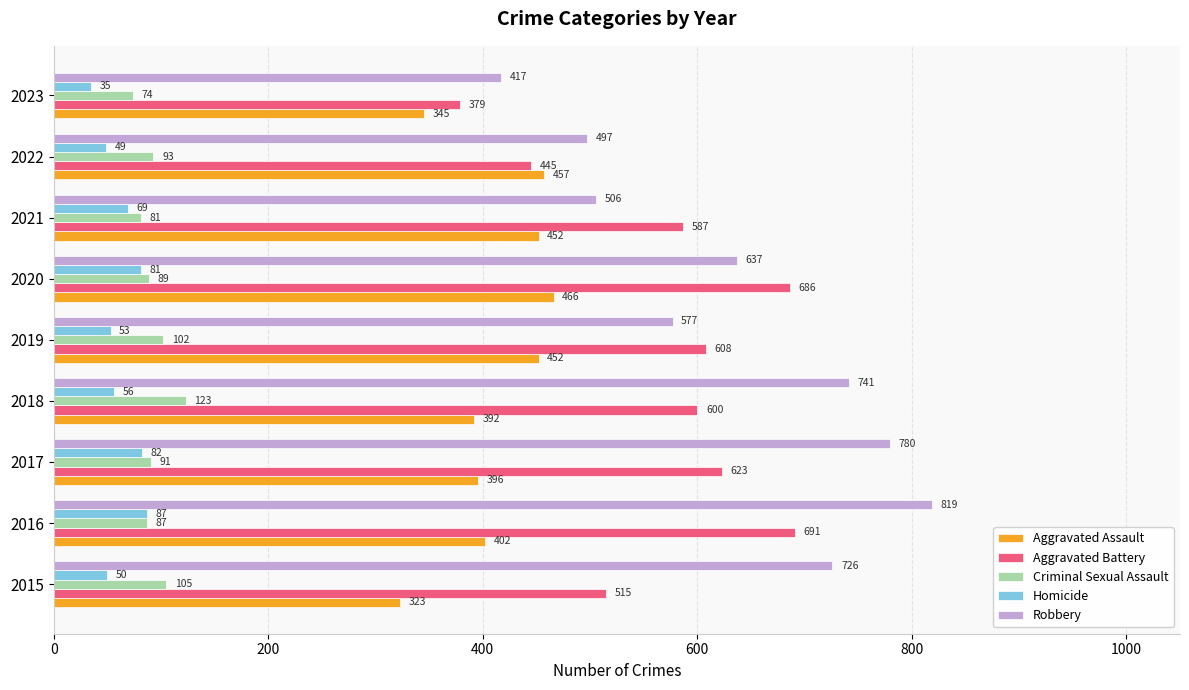

What is the minimum value shown in the chart?

35